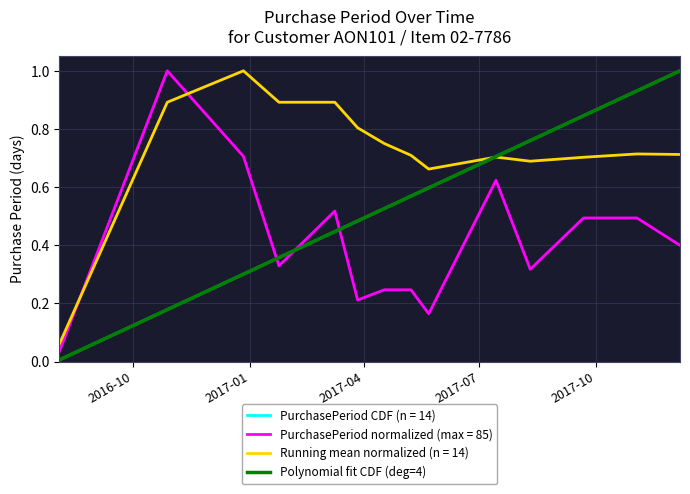

What is the label of the 3rd point from the left?

2017-04